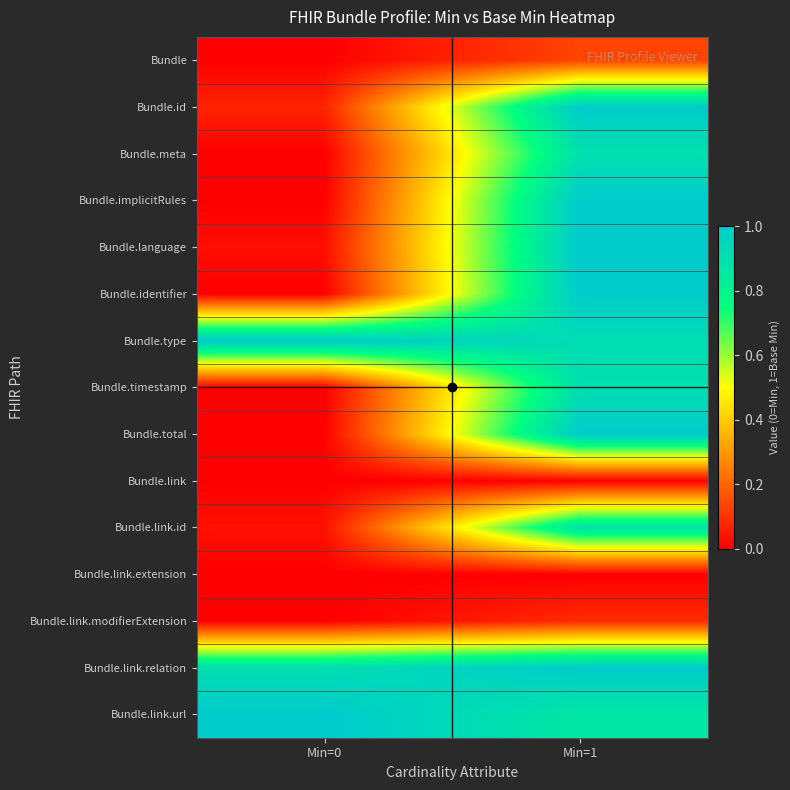

What is the total value across all series at Min=0?

3.0